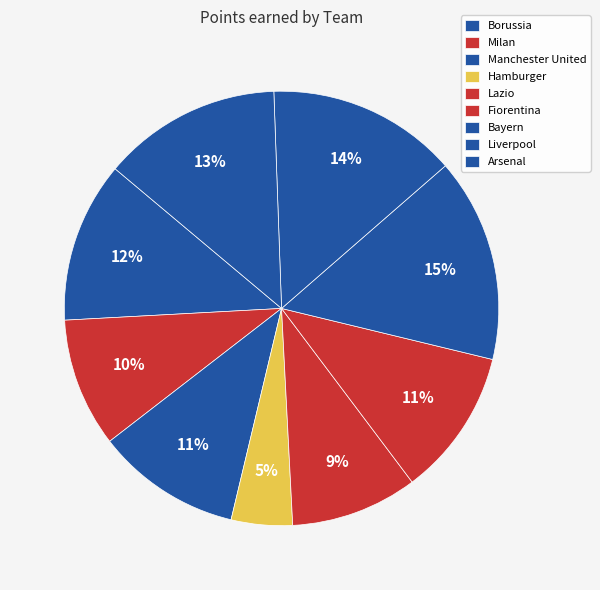

How many segments does this pie chart have?

9